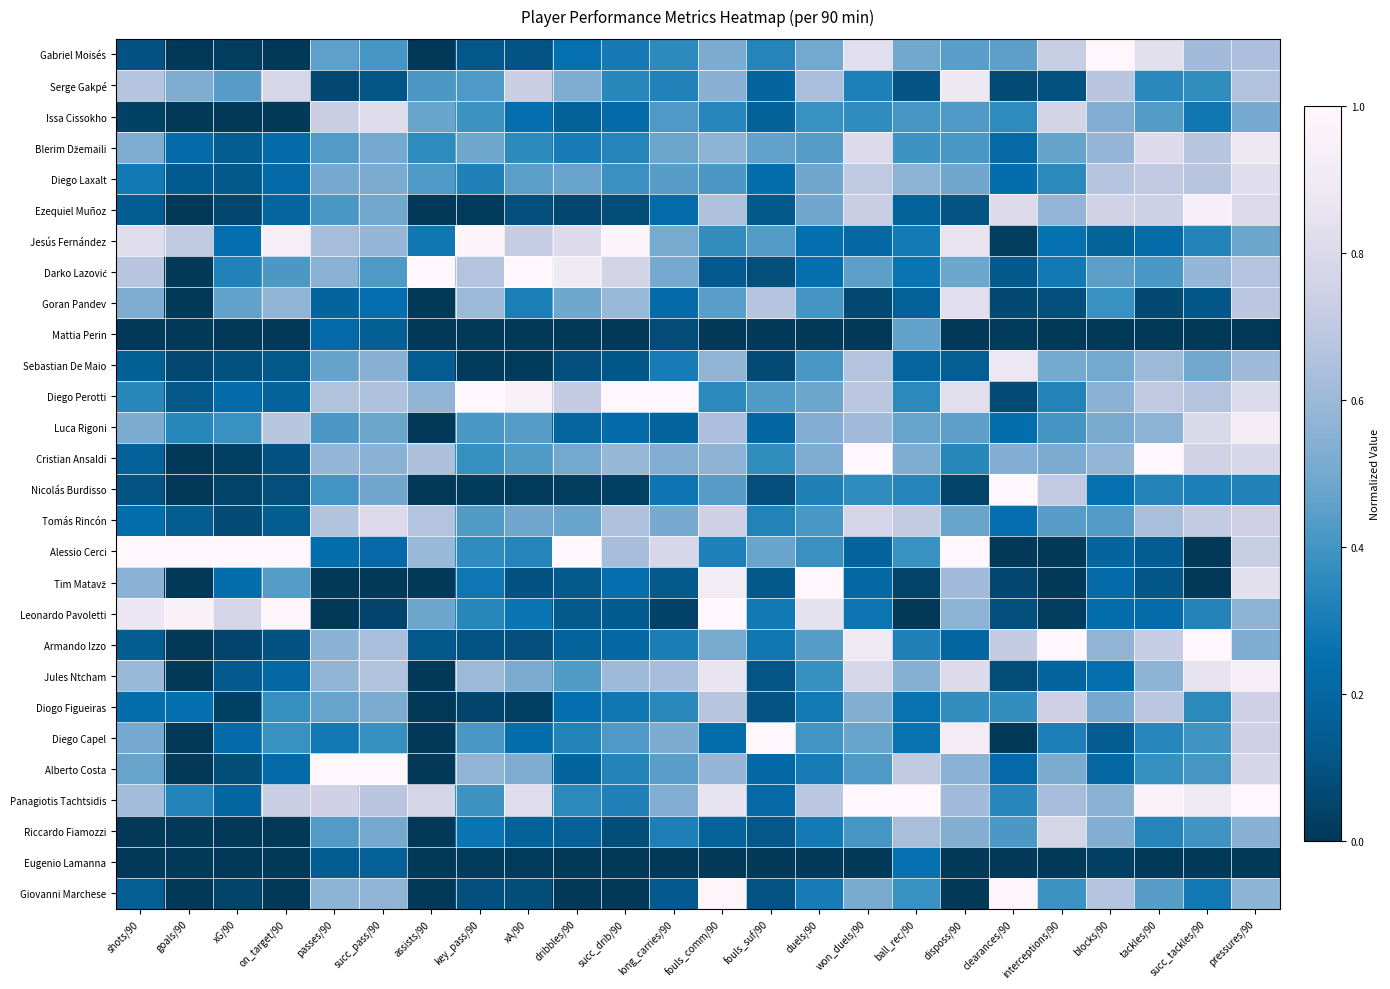

What is the total value across all series at dribbles/90?

9.1